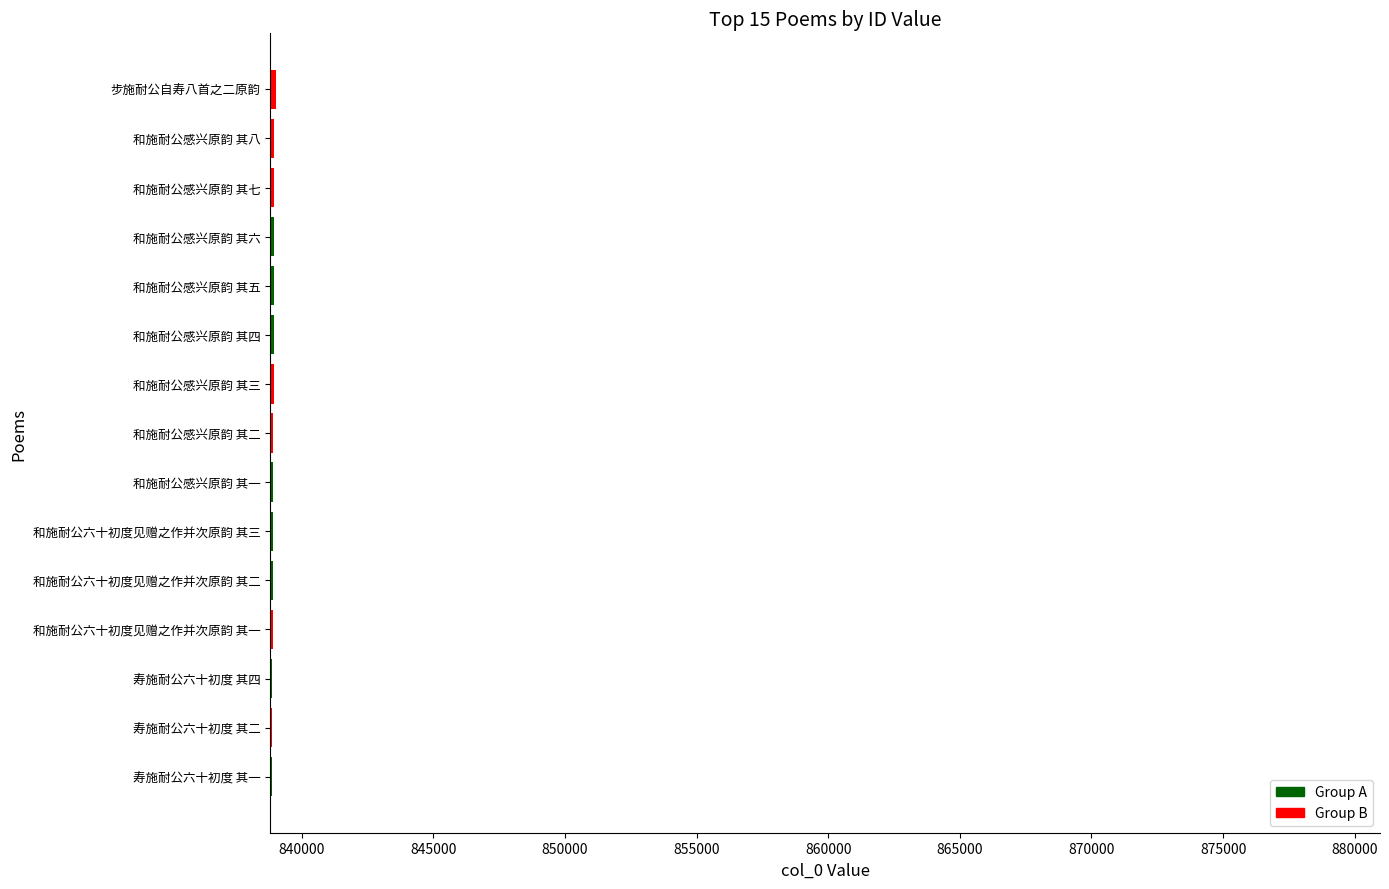

What is the maximum value shown in the chart?

839009